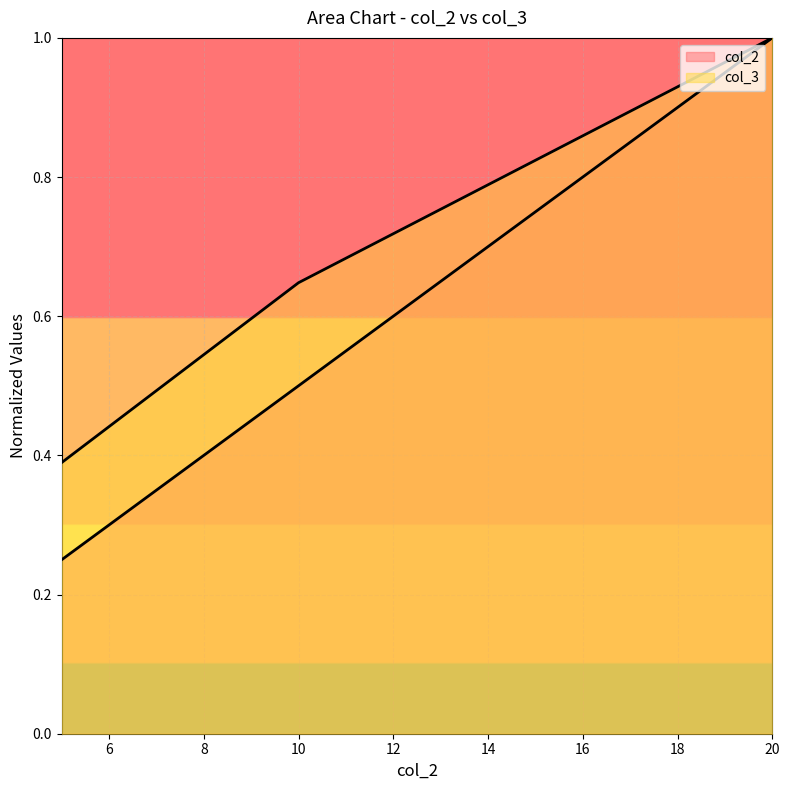

What is the sum of the col_2 values at 5 and 10?

0.8